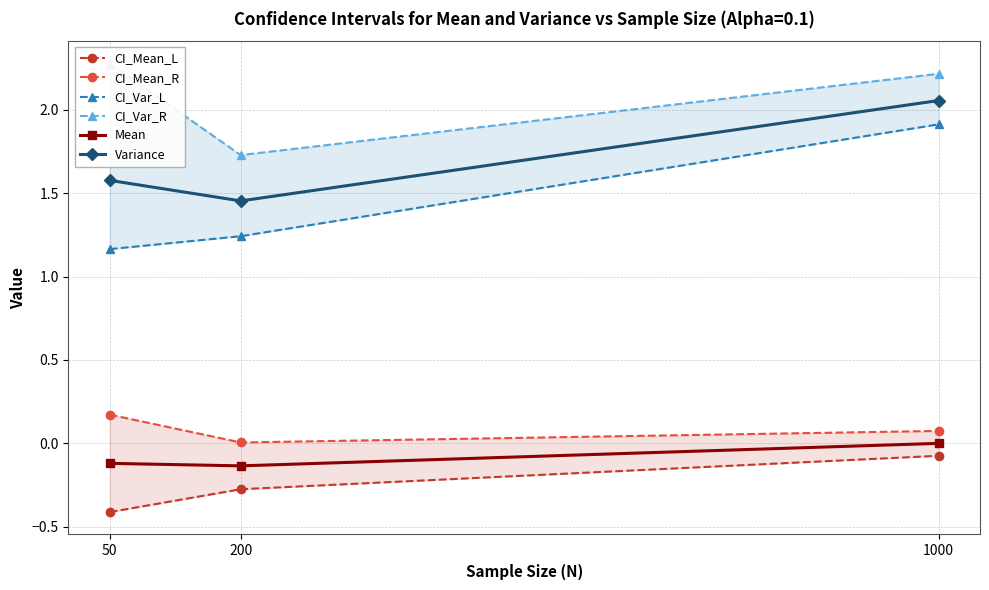

What is the approximate value of Variance at 50?

1.6